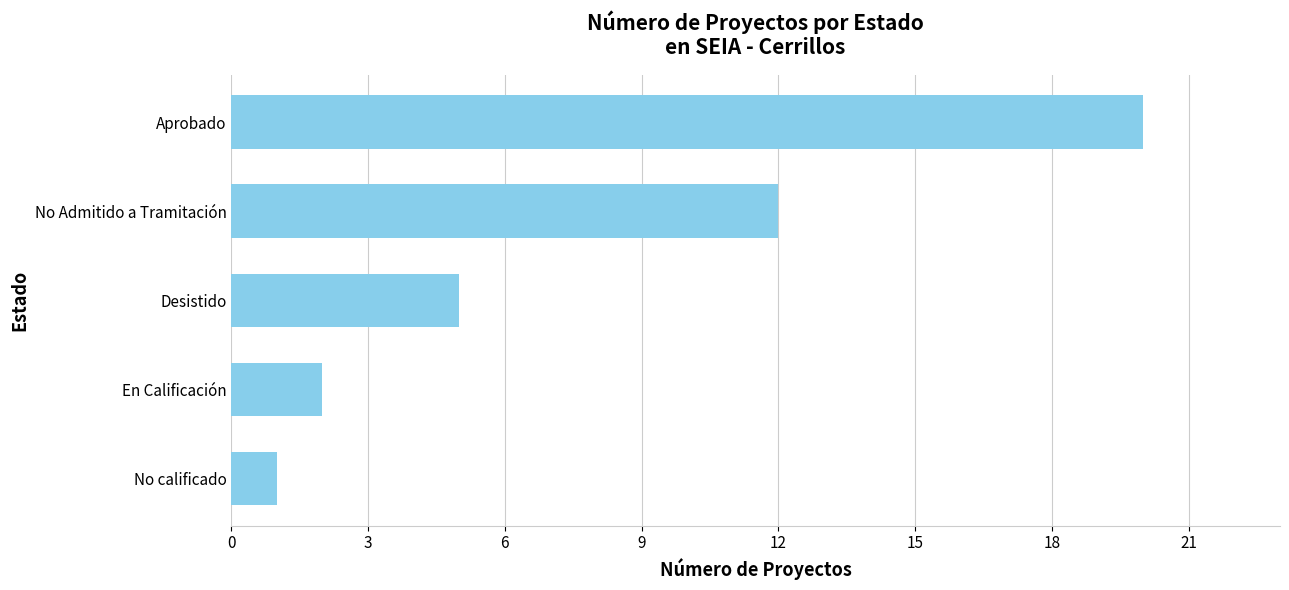

What is the change in value from No Admitido a Tramitación to En Calificación?

-10